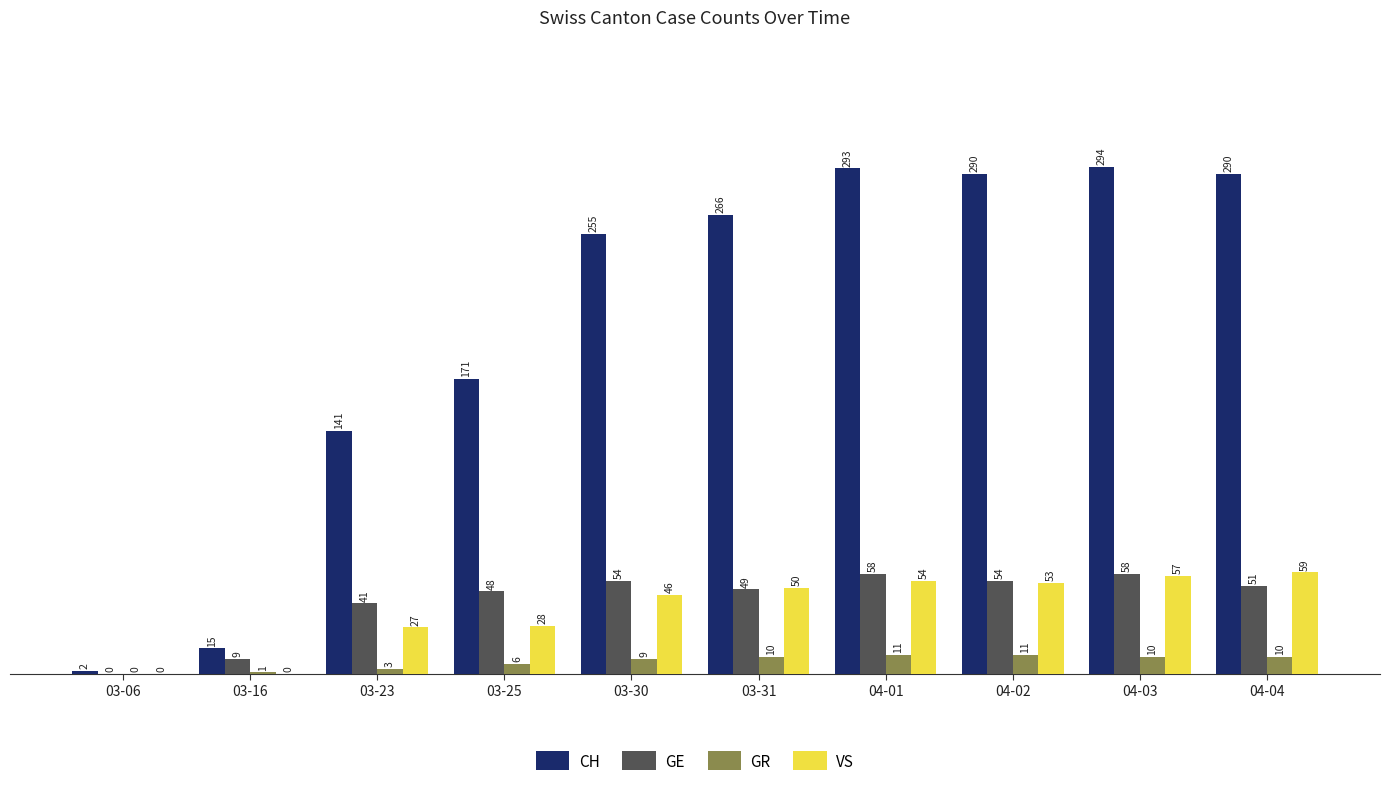

Where is GR nearest to the value 5?

03-25